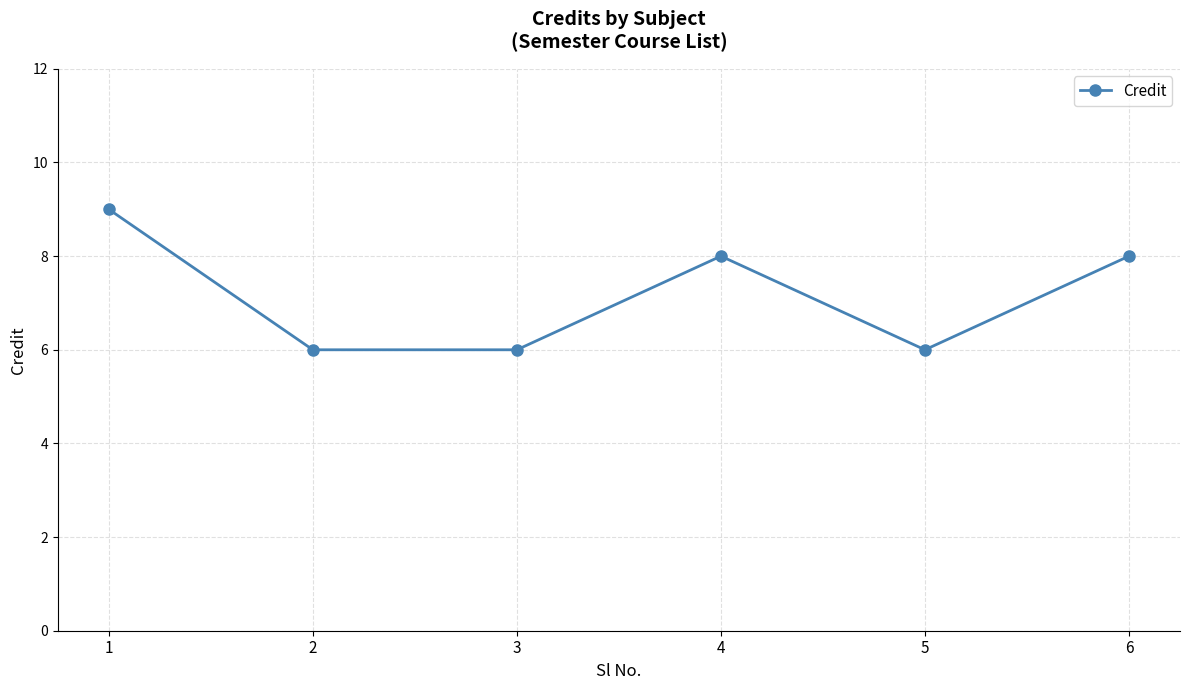

What is the sum of the values at 5 and 1?

15